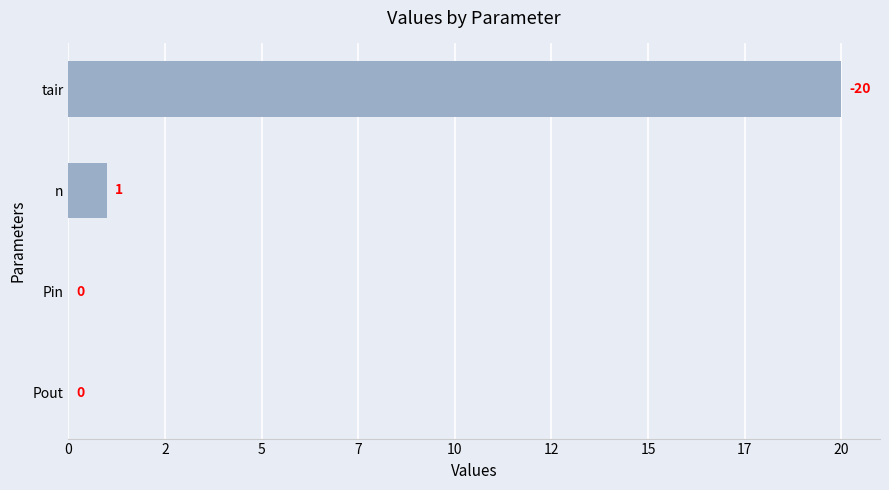

What is the difference between the maximum and second lowest values?

20